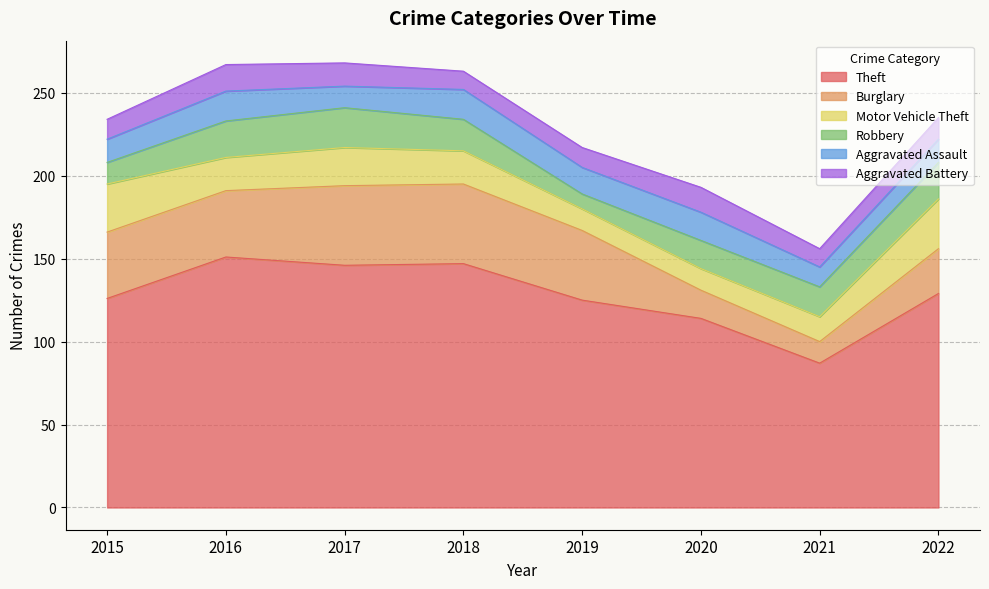

What is the sum of all Robbery values?

144